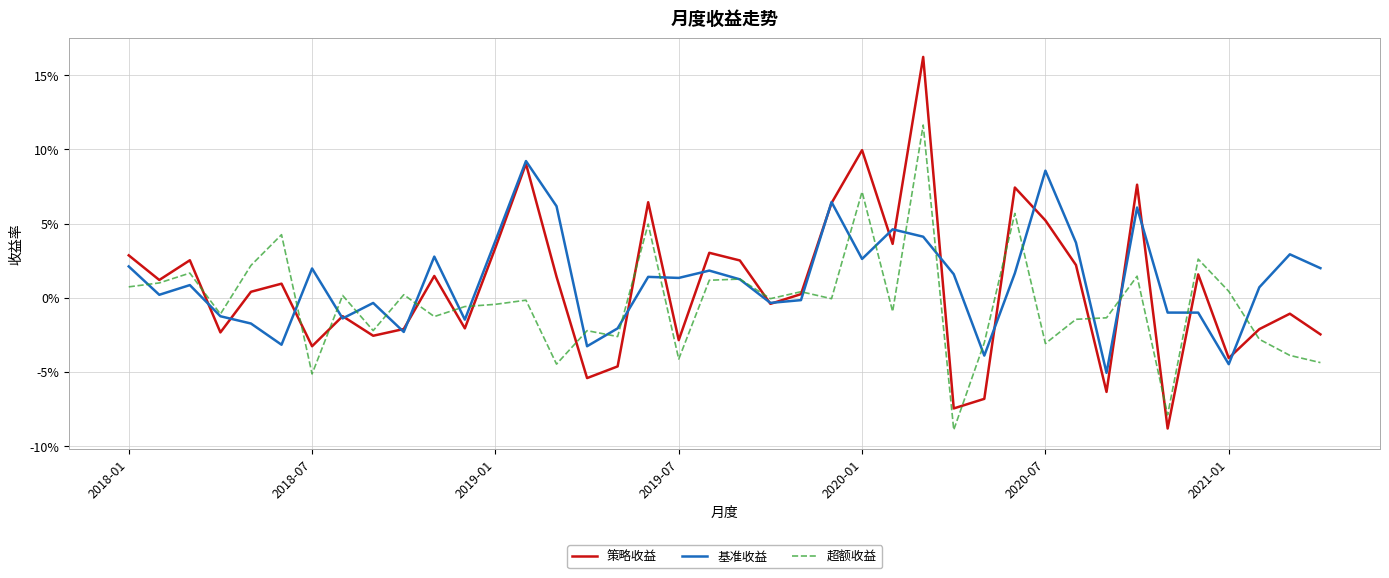

Is this an area chart (filled region under the line)?

No